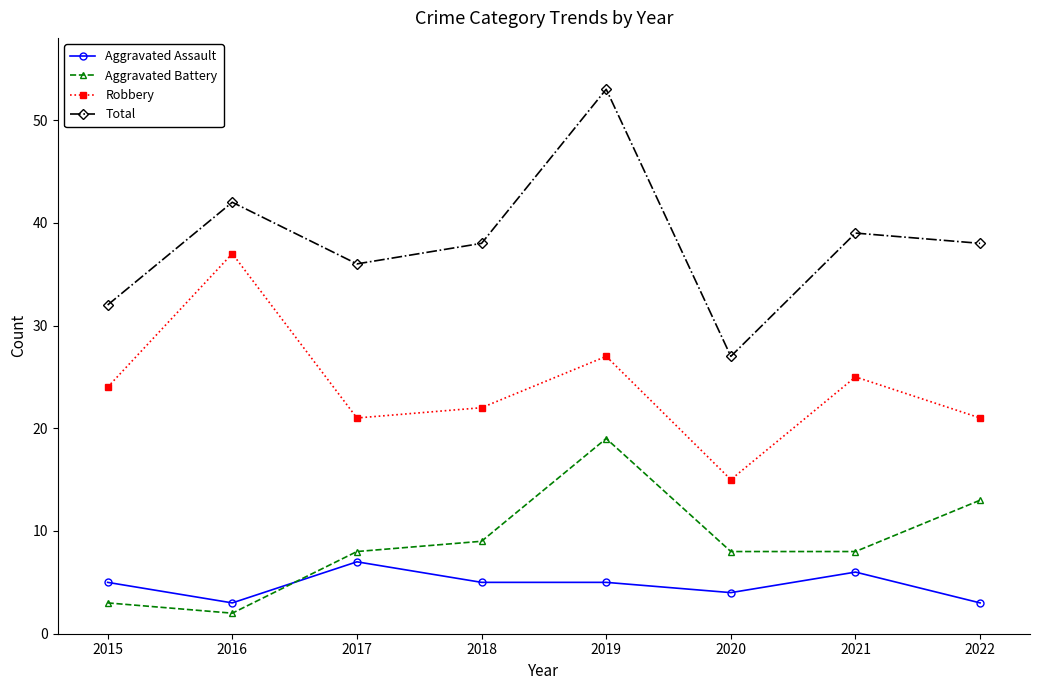

Between 2020 and 2022, which series saw the biggest shift?

Total